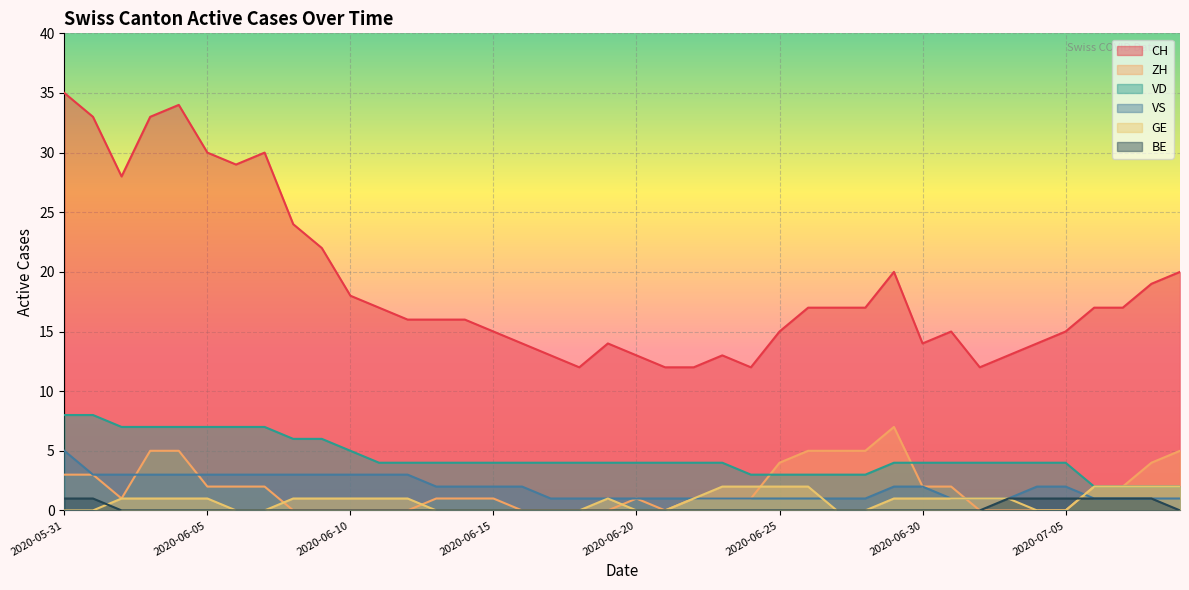

True or false: VD and BE intersect in this chart.

False